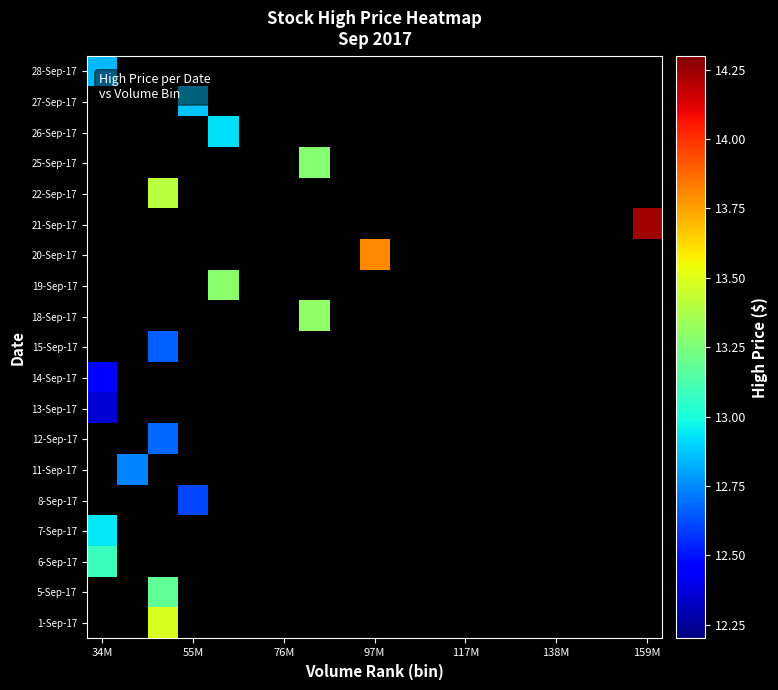

At how many categories does at least one series exceed 12?

8